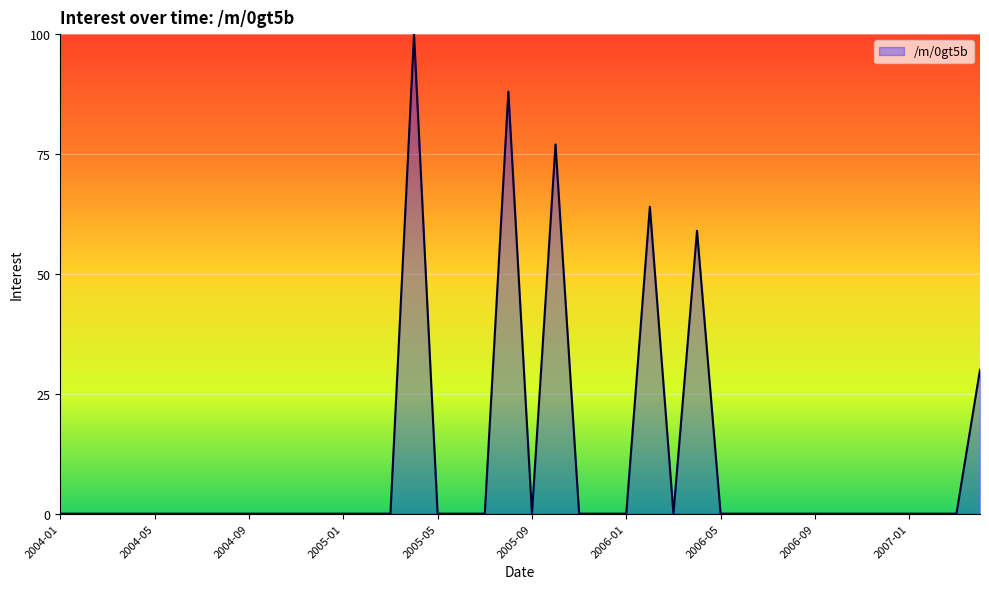

True or false: there are more than 1 points higher than both neighbors.

True